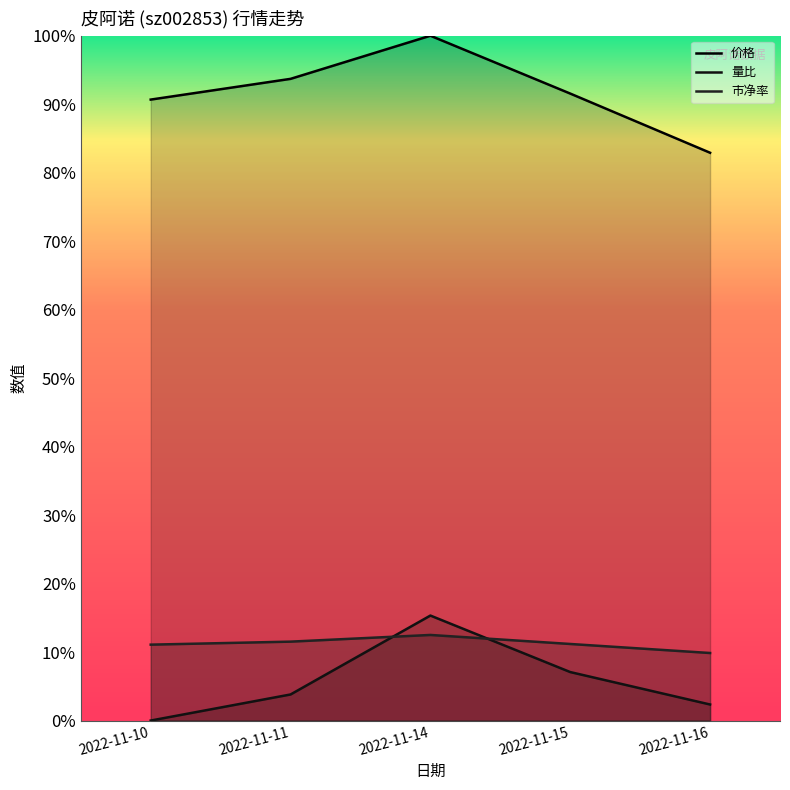

At which category is the sum across all series the highest?

2022-11-14